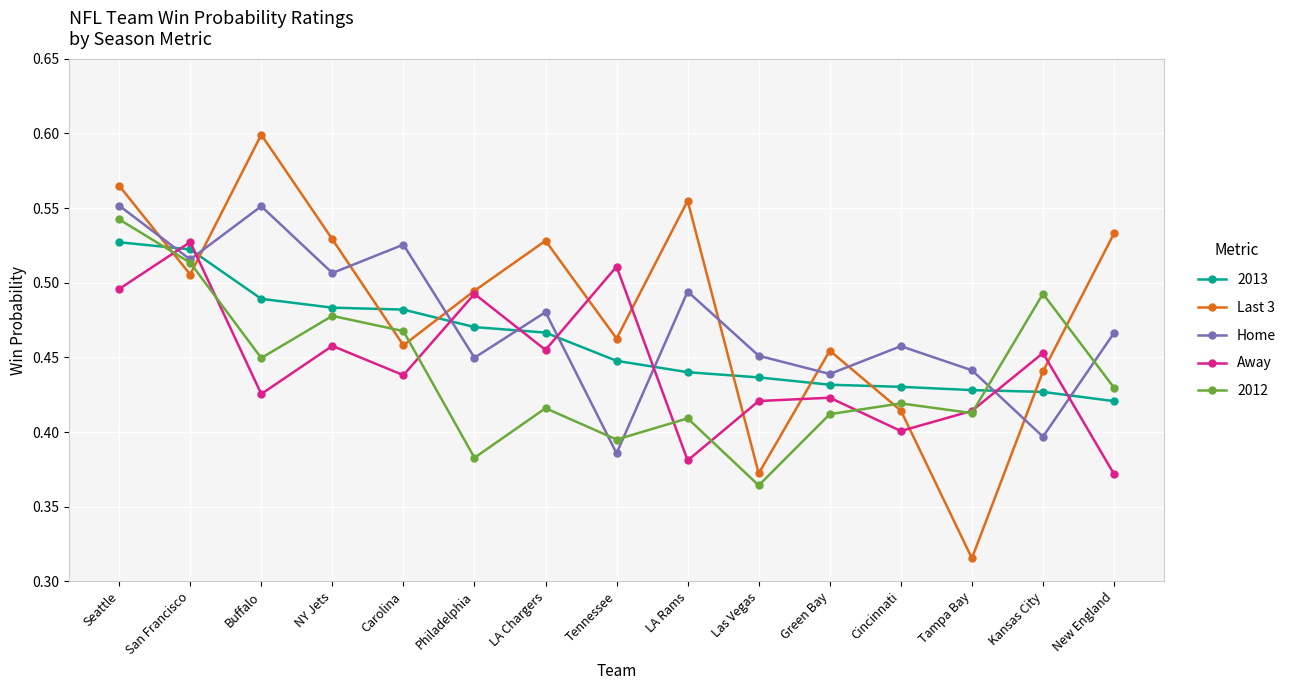

At how many categories does at least one series exceed 0?

15